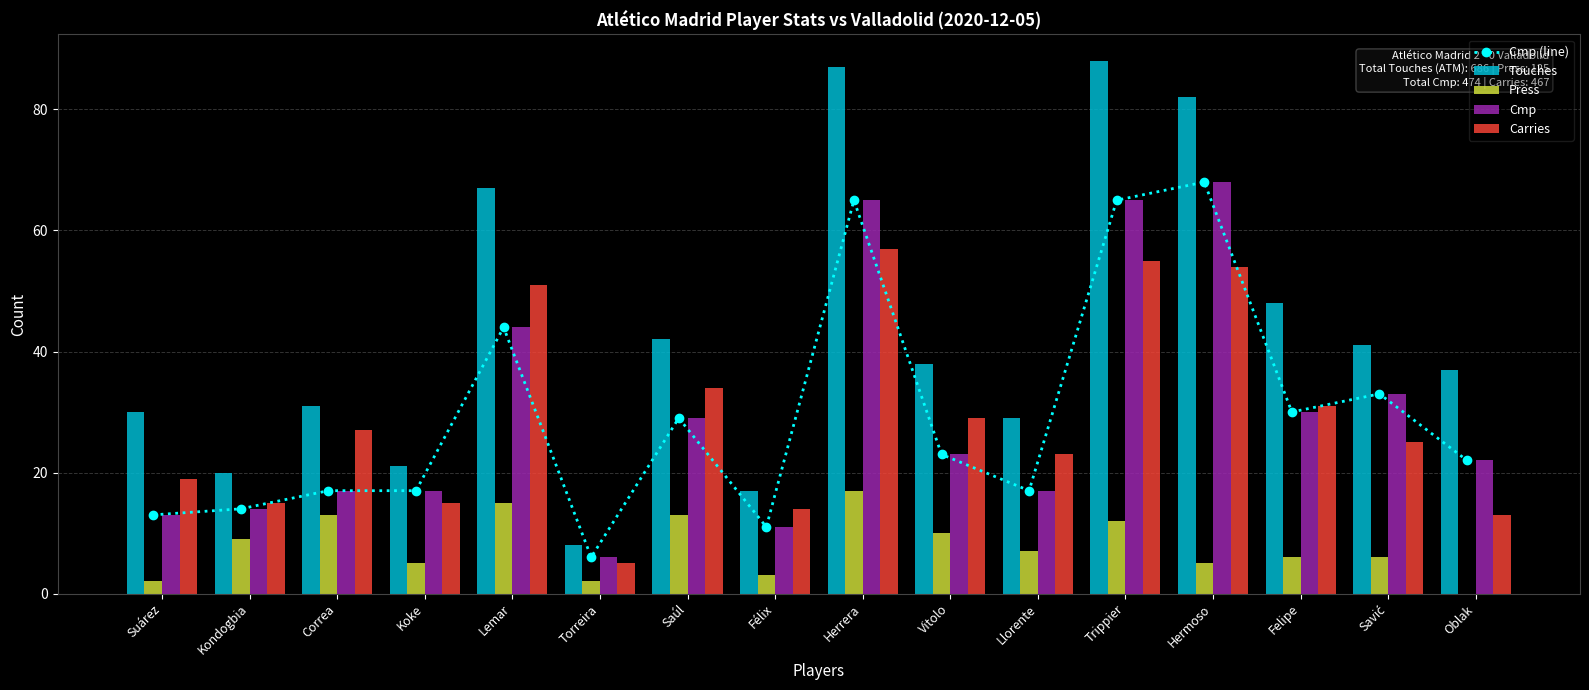

What is the sum of all Cmp values?

474